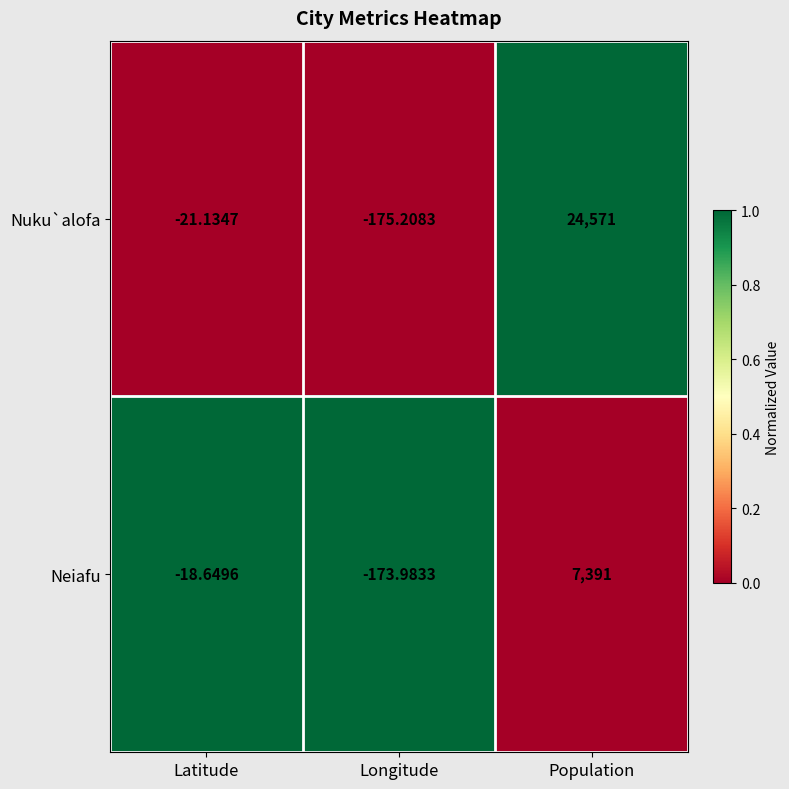

What is the greatest value displayed?

24571.0